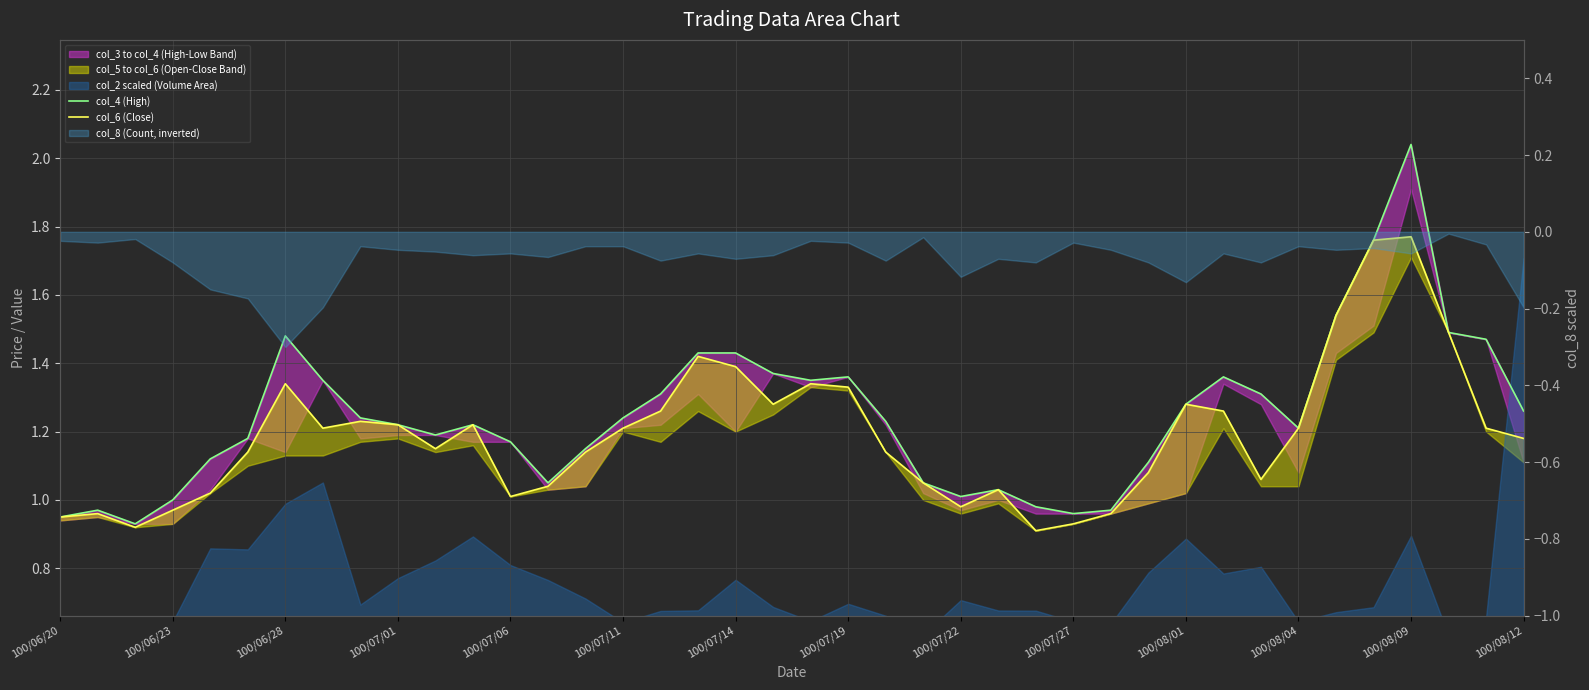

Rank the series by their maximum value, from lowest to highest.

col_6 (Close), col_4 (High)